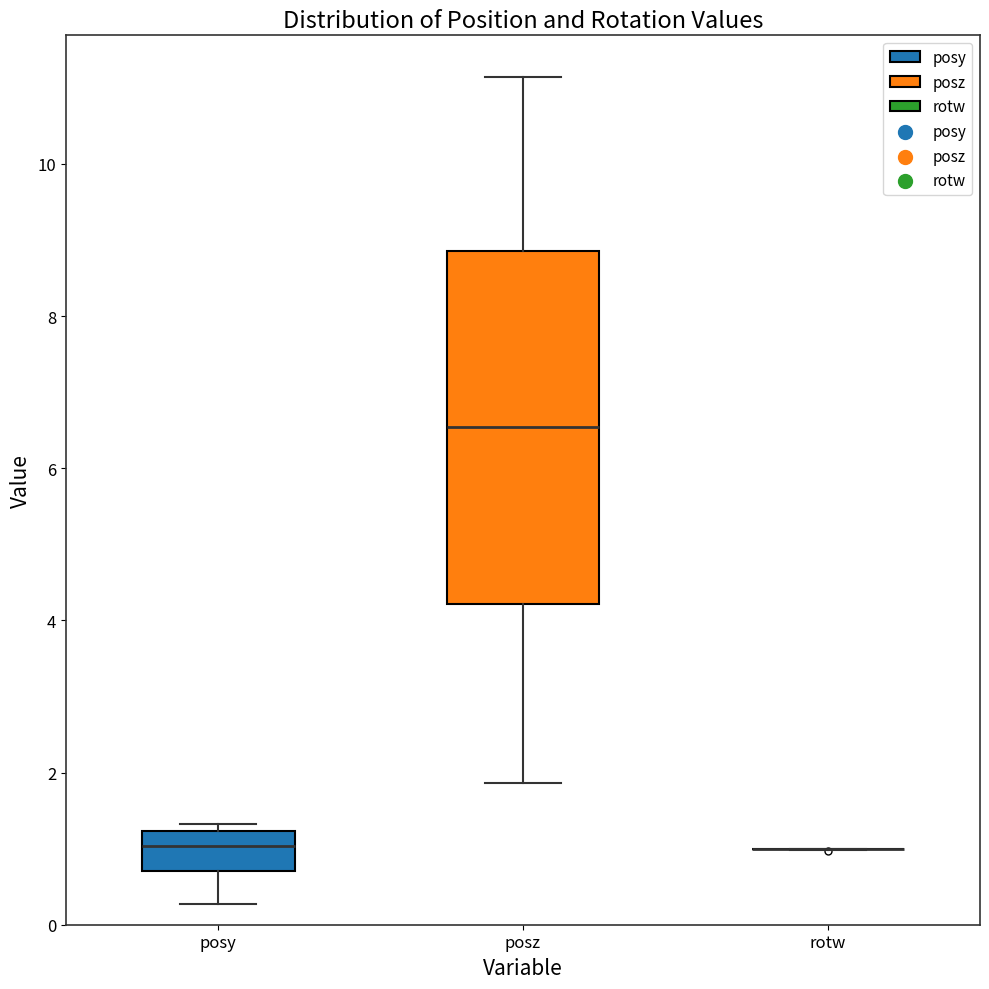

Reading left to right, transcribe this box plot: for each box, give where its median line is, the range the box spans, and where its two whiskers end, as read against the y-axis. The values are not printed on the chart, so give them approximately, as read against the axis.

posy: median 1.0, box 0.8 to 1.2, whiskers 0.2 to 1.4
posz: median 6.6, box 4.2 to 8.8, whiskers 1.8 to 11.2
rotw: box collapsed to a line at 1.0, whiskers 1.0 to 1.0